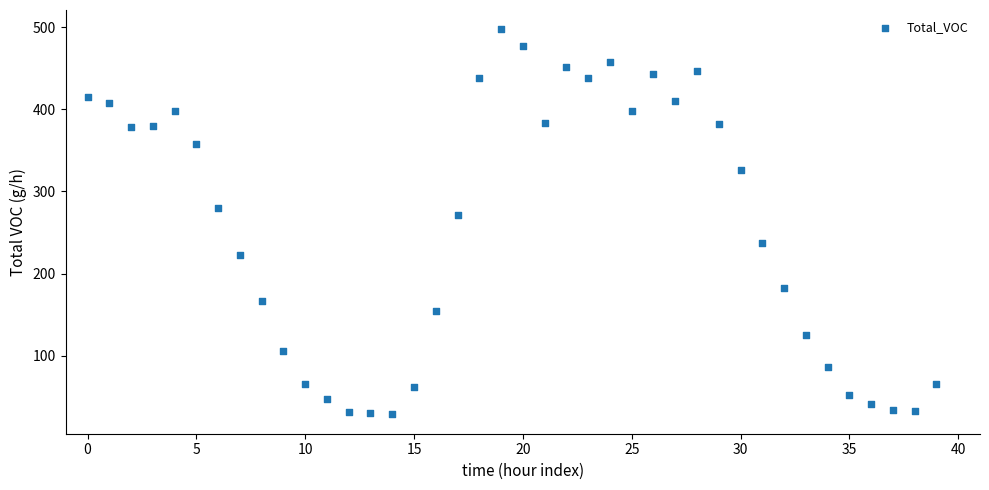

What is the range of Y values (max minus min)?

468.9